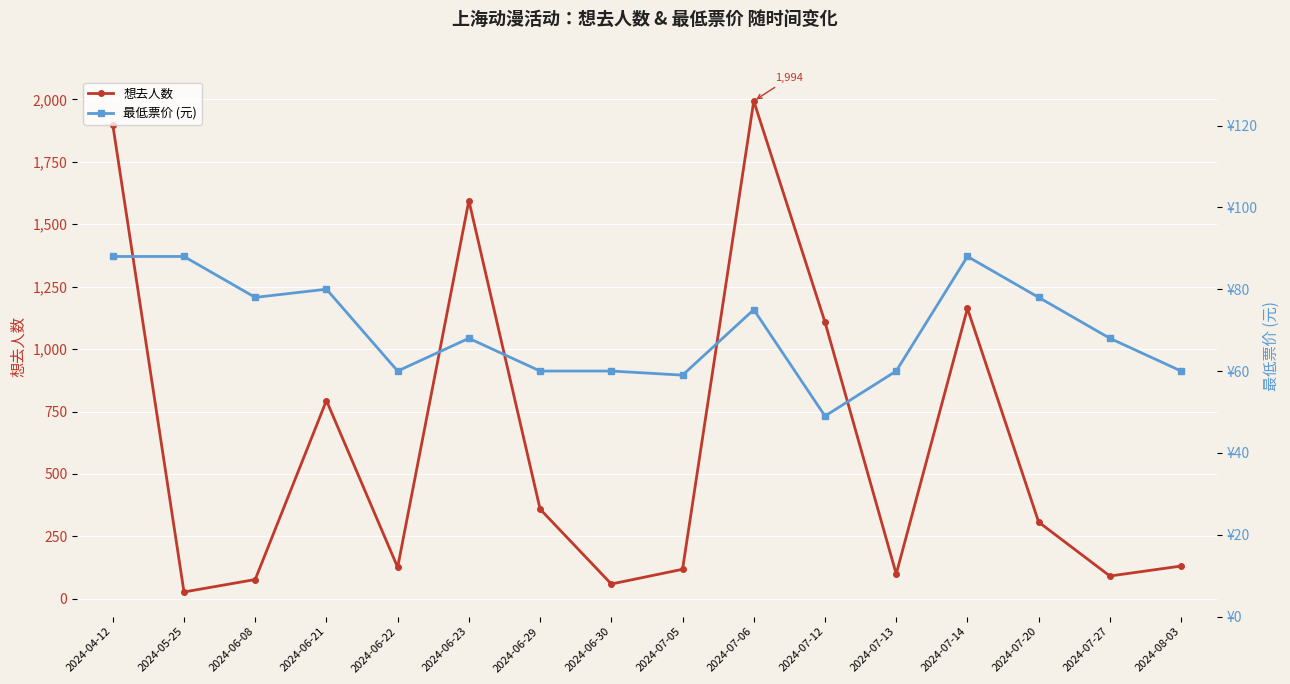

In 最低票价 (元), how many points are higher than both neighbors (excluding endpoints)?

4